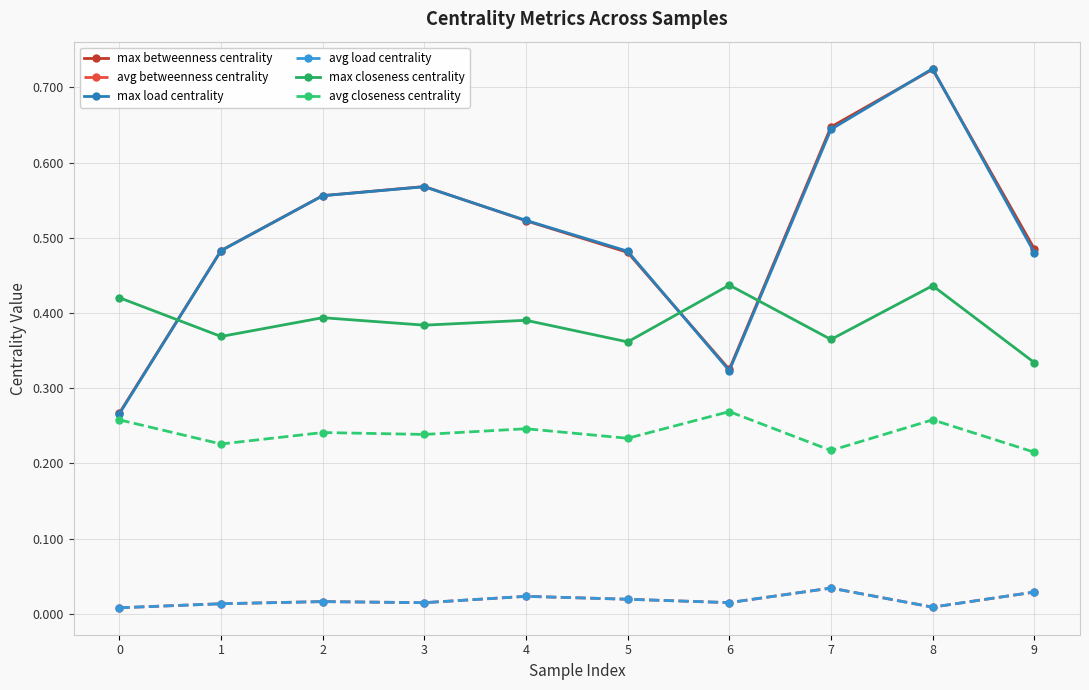

What is the value of the max load centrality point at the 9th from the left?

0.7